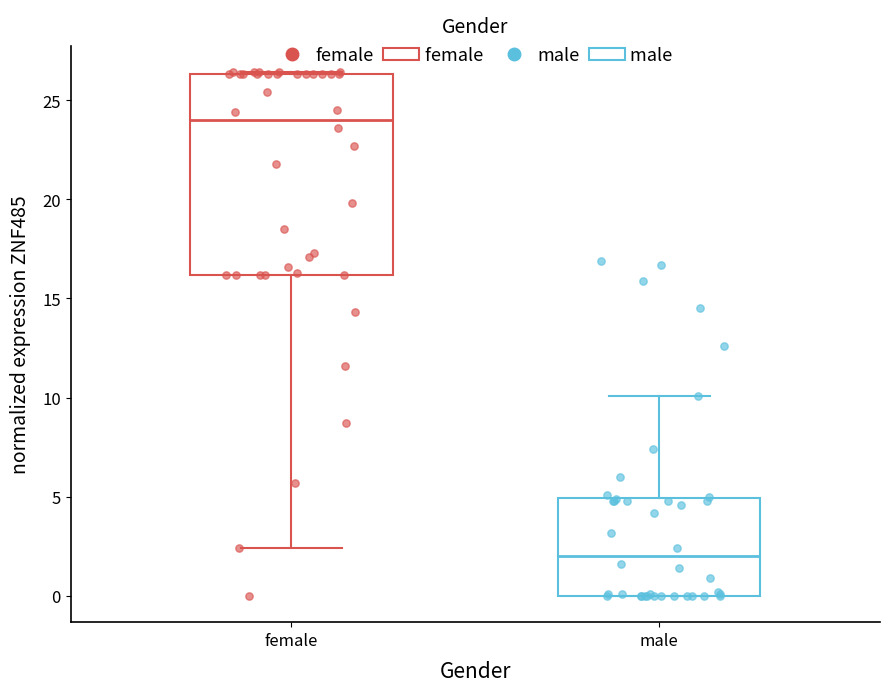

Reading left to right, read every box against the y-axis: the position of its median line, the range the box covers, and the ends of its whiskers. The values are not printed on the chart, so give them approximately, as read against the axis.

female: median 24.0, box 16.0 to 26.5, whiskers 2.5 to 26.5
male: median 2.0, box 0.0 to 5.0, whiskers 0.0 to 10.0